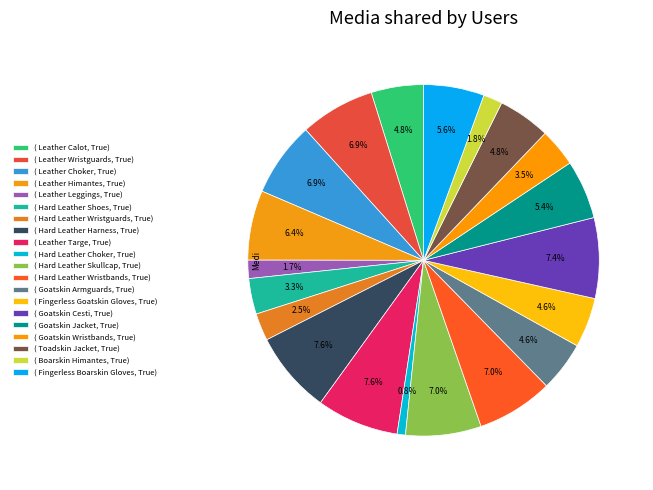

Count the number of slices in the pie.

20